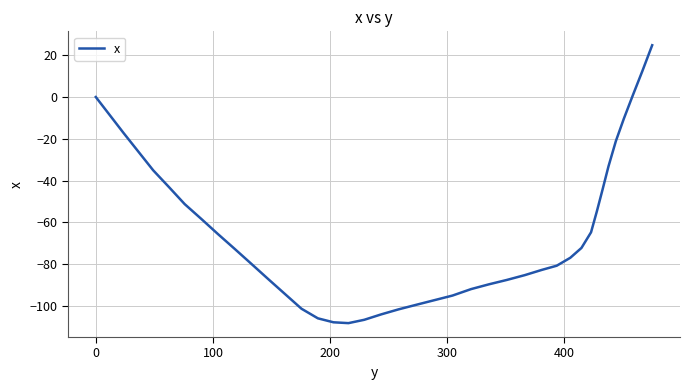

What is the minimum value shown in the chart?

-108.3